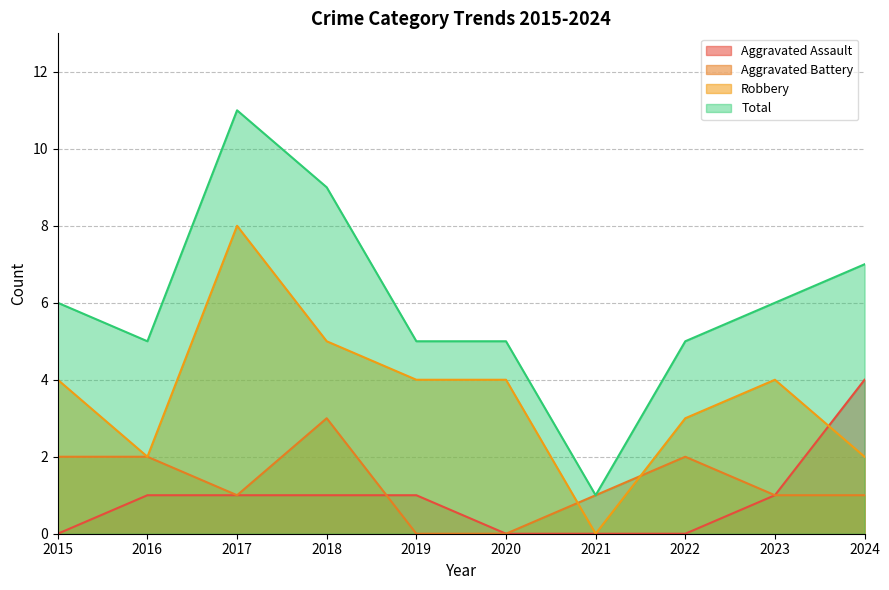

How many lines are shown in the chart?

4